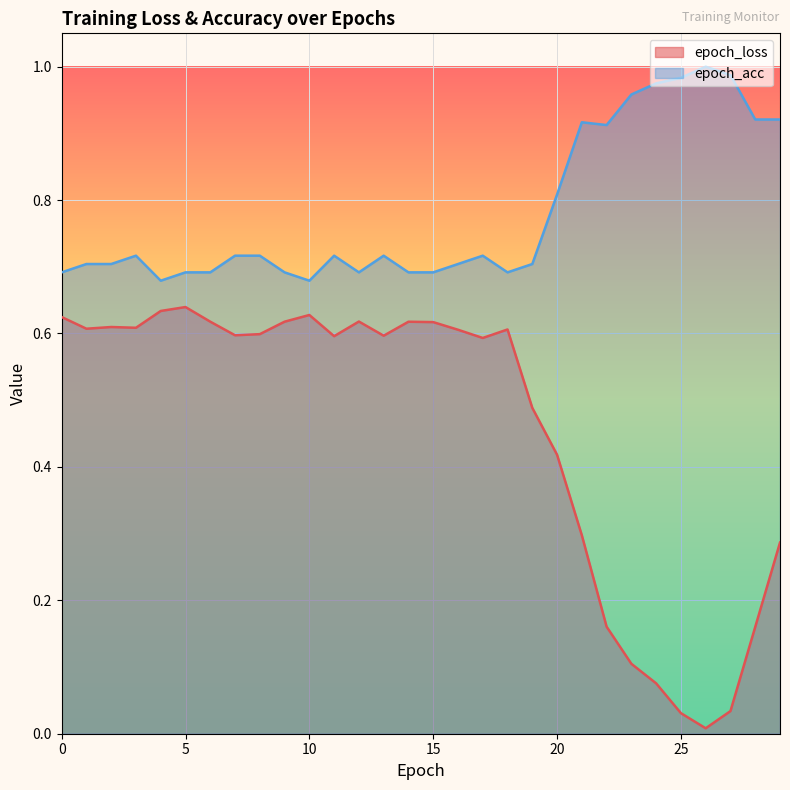

Rank the categories by epoch_loss value from lowest to highest.

26, 25, 27, 24, 23, 28, 22, 29, 21, 20, 19, 17, 11, 13, 7, 8, 16, 18, 1, 3, 2, 15, 14, 6, 9, 12, 0, 10, 4, 5